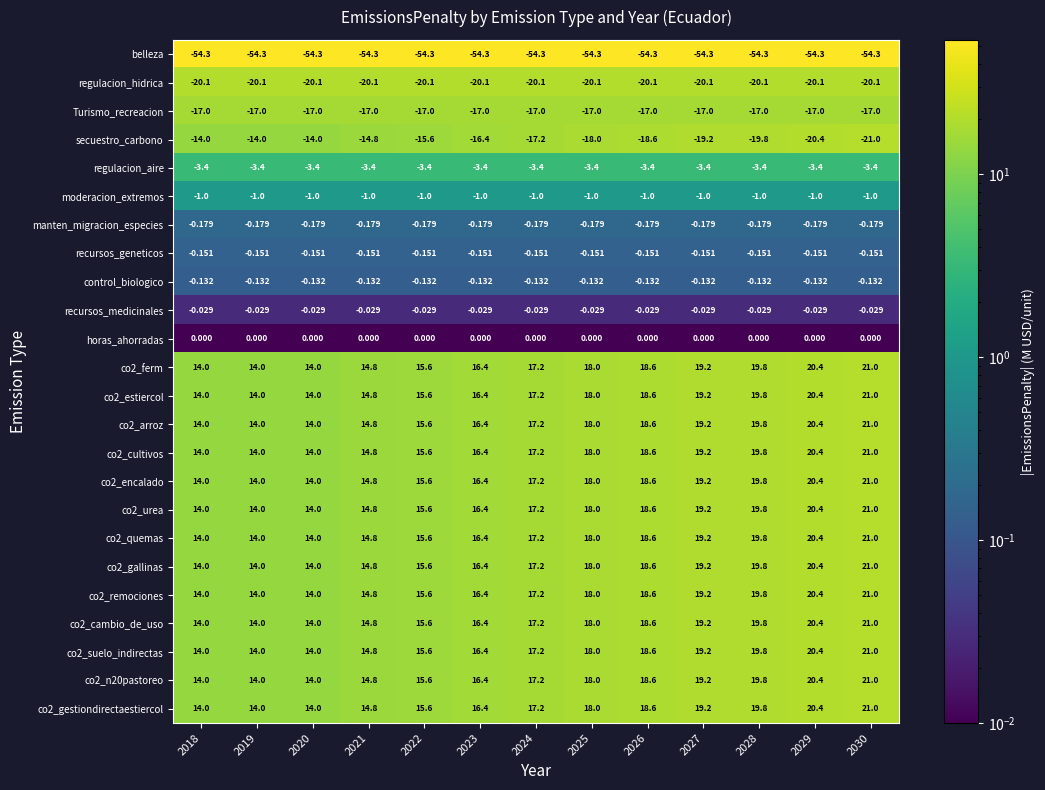

Is the value of co2_cambio_de_uso at 2022 greater than the value of control_biologico at 2025?

Yes